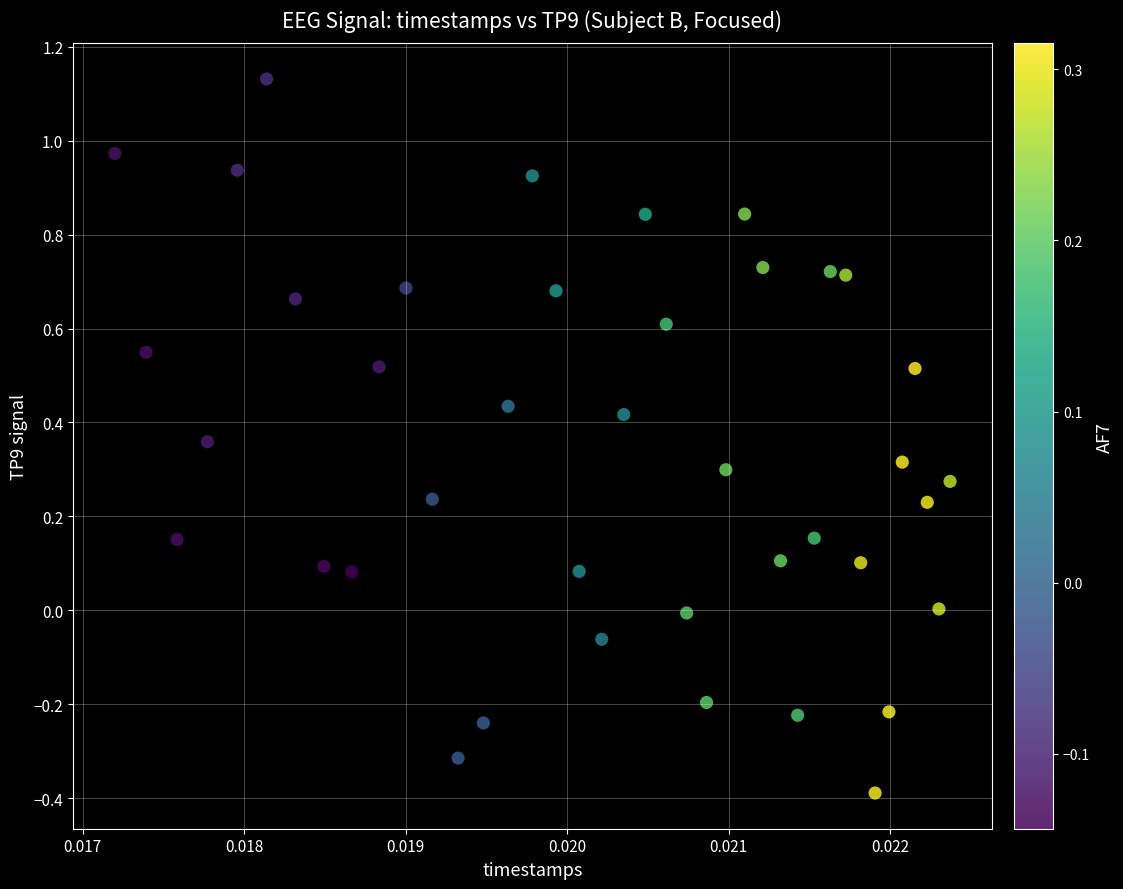

What is the range of Y values (max minus min)?

1.5